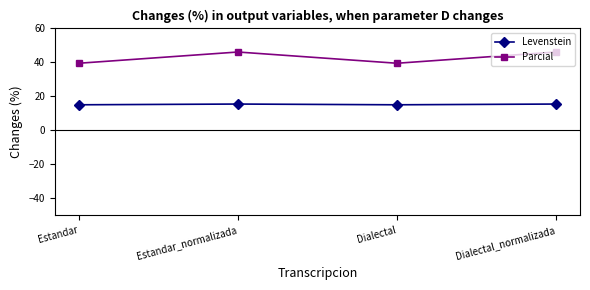

The Parcial series shows 39.5 at Dialectal. True or false?

True